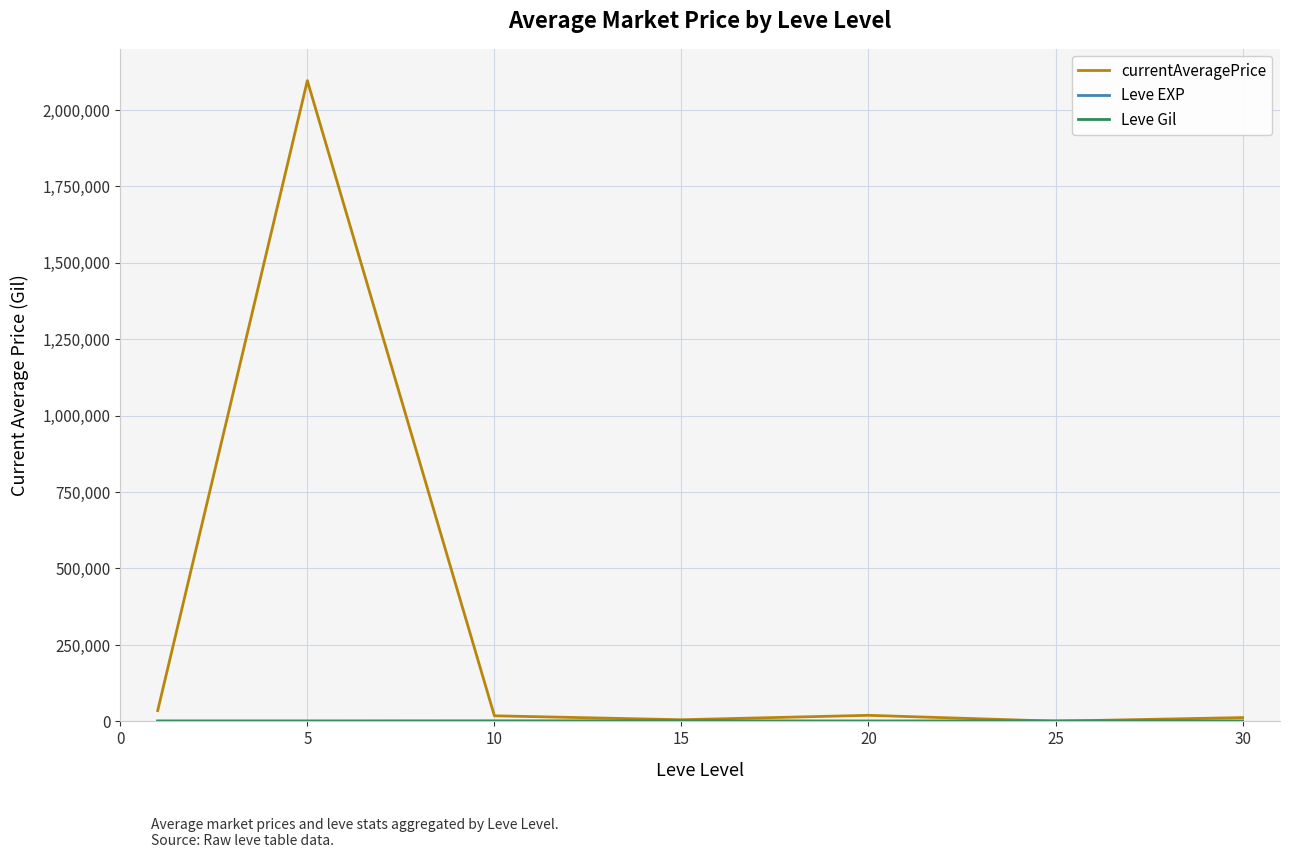

What is the maximum value shown in the chart?

2095629.0